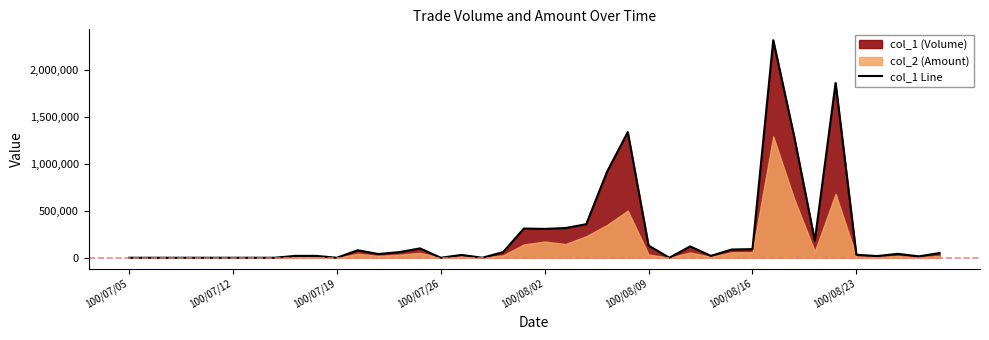

What position from the right is 16?

24